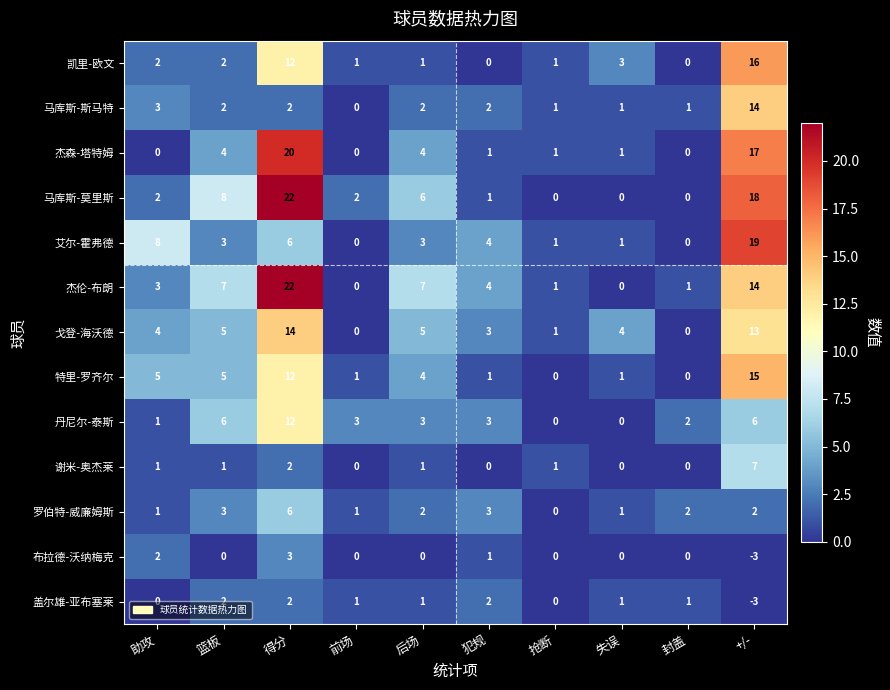

What is the total value across all series at 篮板?

48